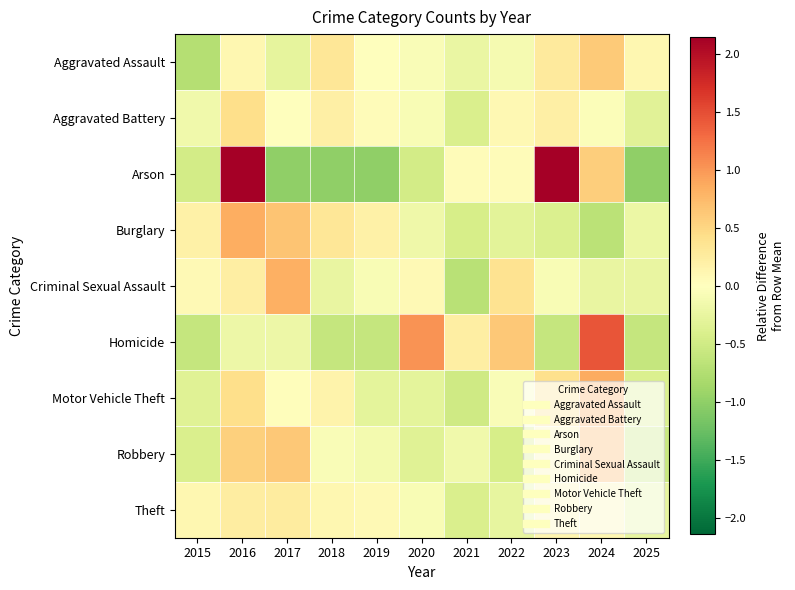

Reading left to right, list all the values displayed in this chart.

Aggravated Assault: 2015=-0.7	2016=0.1	2017=-0.3	2018=0.3	2019=-0.0	2020=-0.1	2021=-0.2	2022=-0.1	2023=0.3	2024=0.6	2025=0.1
Aggravated Battery: 2015=-0.2	2016=0.4	2017=0.0	2018=0.2	2019=0.0	2020=-0.1	2021=-0.4	2022=0.1	2023=0.2	2024=-0.0	2025=-0.3
Arson: 2015=-0.5	2016=2.1	2017=-1.0	2018=-1.0	2019=-1.0	2020=-0.5	2021=0.0	2022=0.0	2023=2.1	2024=0.6	2025=-1.0
Burglary: 2015=0.2	2016=0.8	2017=0.7	2018=0.3	2019=0.2	2020=-0.2	2021=-0.4	2022=-0.3	2023=-0.4	2024=-0.7	2025=-0.2
Criminal Sexual Assault: 2015=0.1	2016=0.2	2017=0.8	2018=-0.2	2019=-0.1	2020=0.1	2021=-0.7	2022=0.4	2023=-0.1	2024=-0.2	2025=-0.2
Homicide: 2015=-0.6	2016=-0.2	2017=-0.2	2018=-0.6	2019=-0.6	2020=1.0	2021=0.2	2022=0.6	2023=-0.6	2024=1.4	2025=-0.6
Motor Vehicle Theft: 2015=-0.3	2016=0.4	2017=0.0	2018=0.2	2019=-0.3	2020=-0.3	2021=-0.5	2022=-0.1	2023=0.4	2024=0.9	2025=-0.4
Robbery: 2015=-0.4	2016=0.6	2017=0.6	2018=-0.1	2019=-0.1	2020=-0.3	2021=-0.2	2022=-0.4	2023=0.1	2024=0.8	2025=-0.6
Theft: 2015=0.1	2016=0.2	2017=0.3	2018=0.1	2019=0.1	2020=-0.1	2021=-0.4	2022=-0.3	2023=0.1	2024=0.1	2025=-0.3